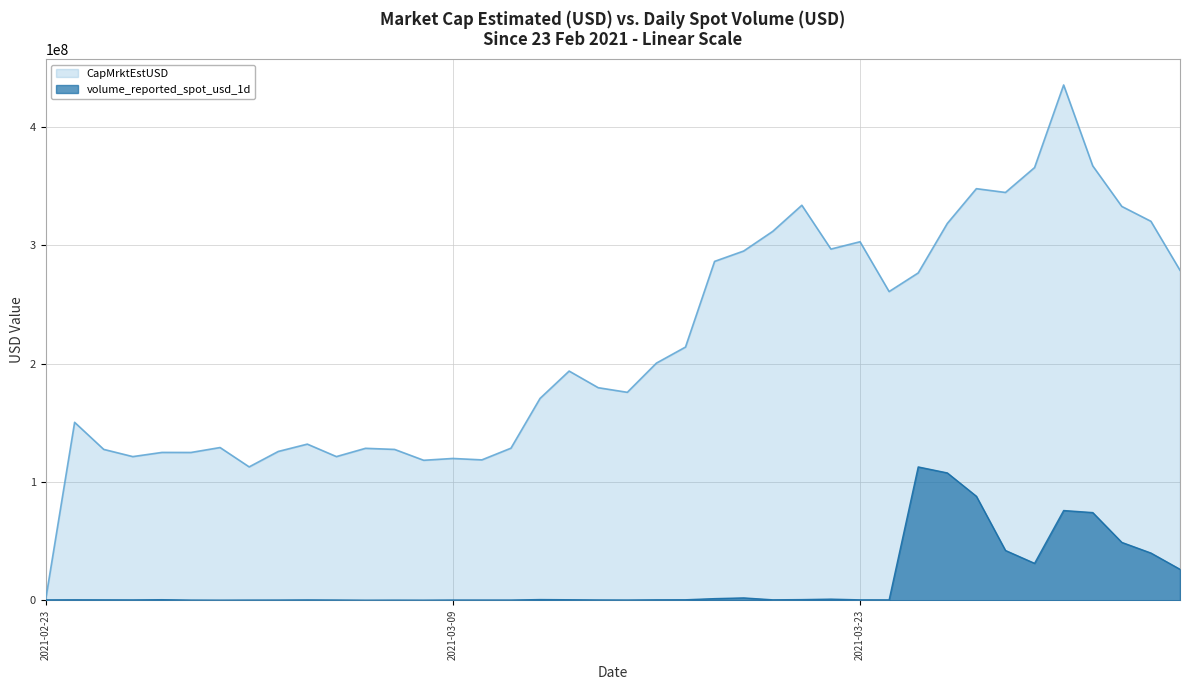

Where do volume_reported_spot_usd_1d and CapMrktEstUSD first cross each other?

2021-02-23 and 2021-02-24